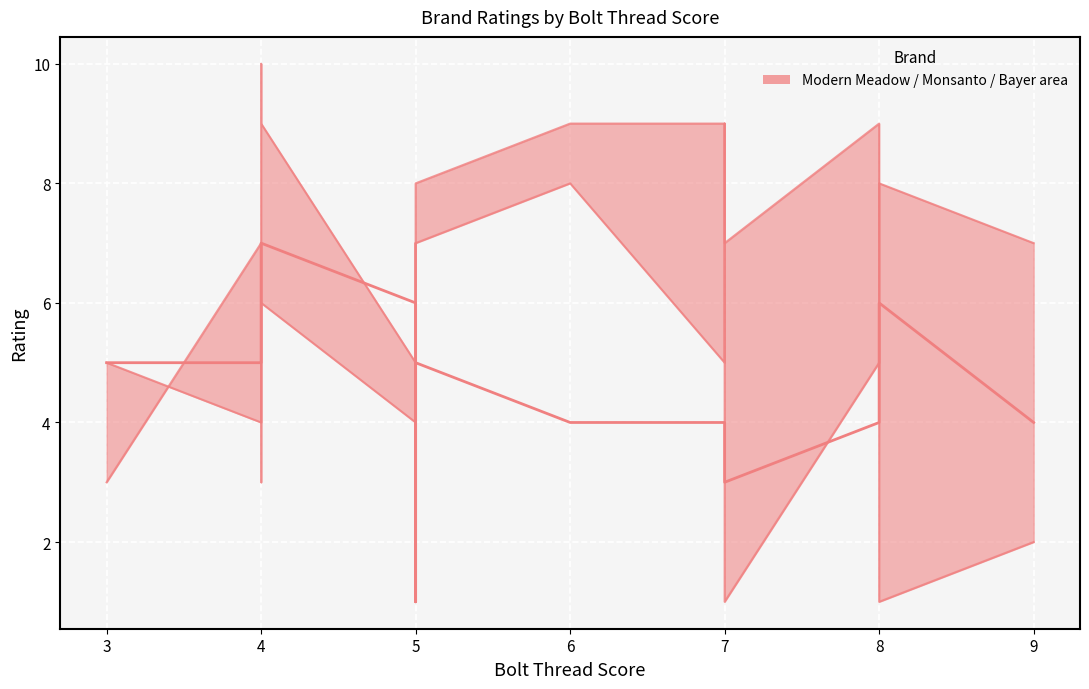

At which category is the sum across all series the highest?

4